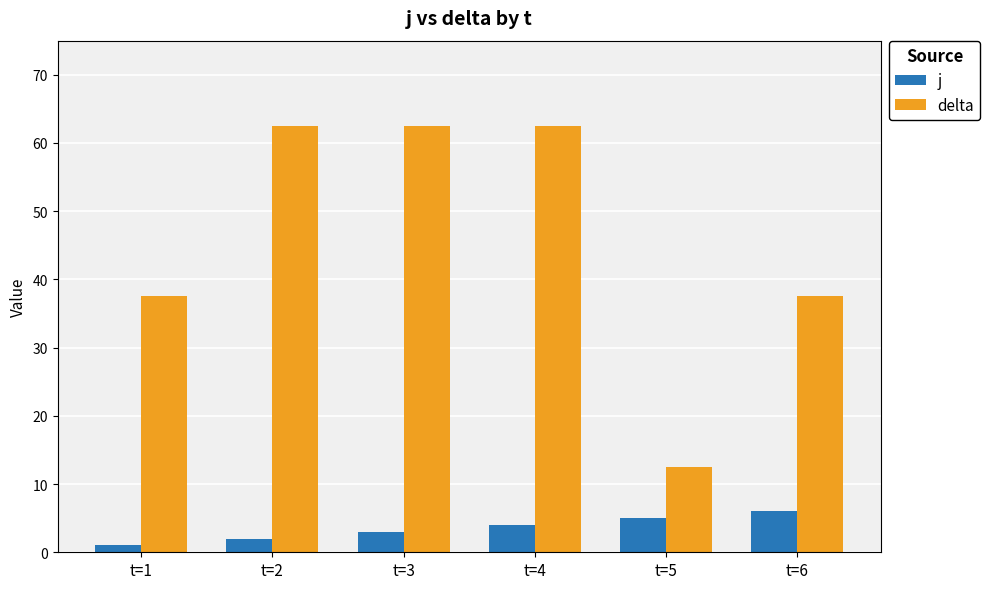

What is the total value across all series at t=5?

17.5